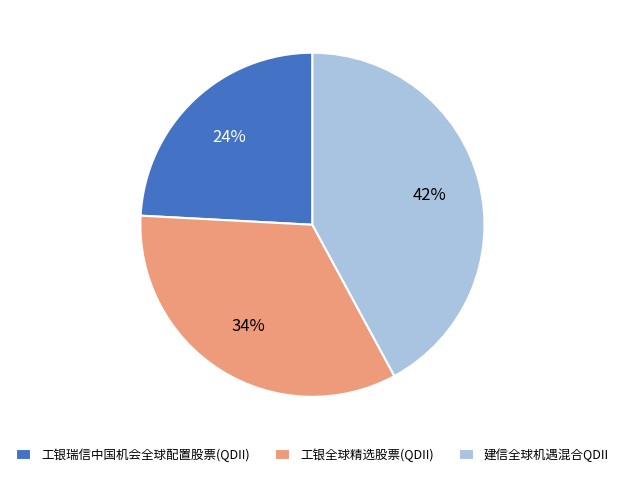

Which has a higher value, 工银瑞信中国机会全球配置股票(QDII) or 工银全球精选股票(QDII)?

工银全球精选股票(QDII)